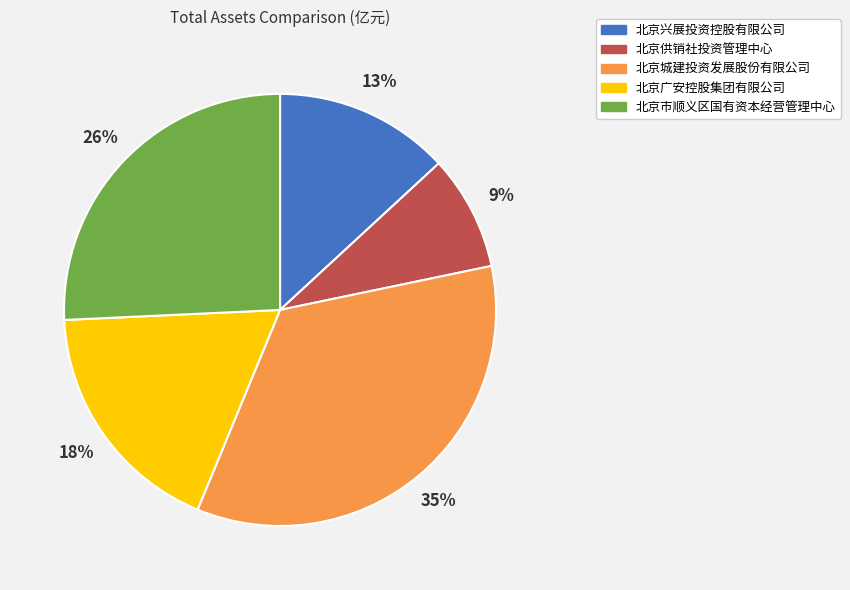

Combined, do 北京市顺义区国有资本经营管理中心 and 北京兴展投资控股有限公司 account for over 50%?

No